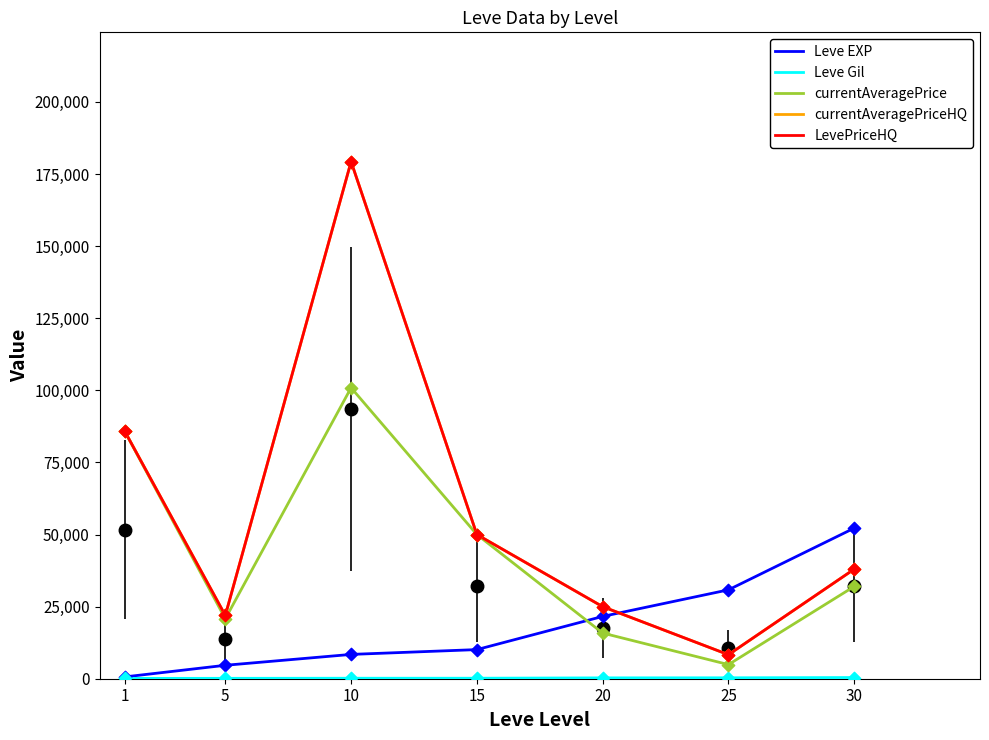

Is the value of Leve EXP at 25 greater than the value of LevePriceHQ at 25?

Yes